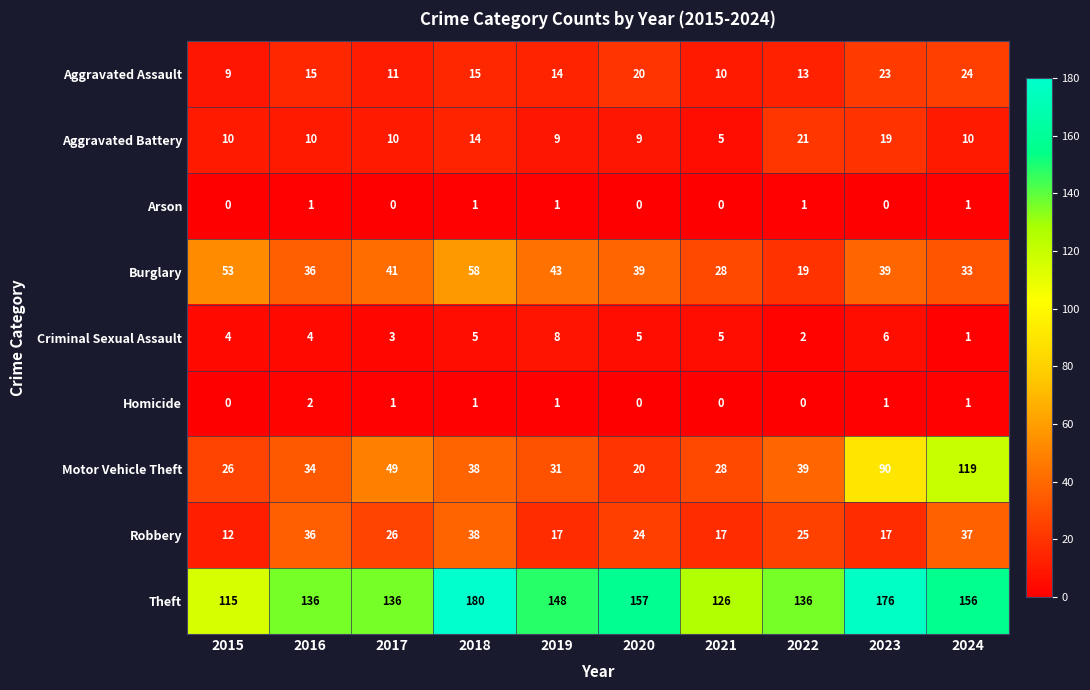

List the series in order of their peak value, highest first.

Theft, Motor Vehicle Theft, Burglary, Robbery, Aggravated Assault, Aggravated Battery, Criminal Sexual Assault, Homicide, Arson